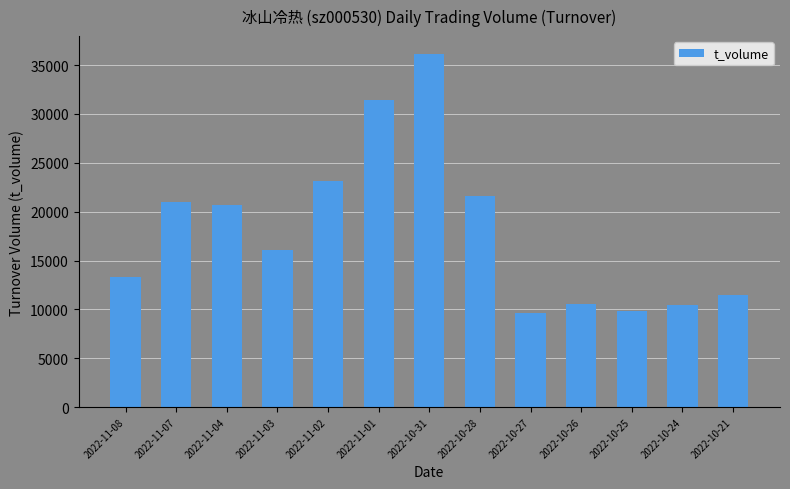

Is it true that the value at 2022-11-01 is 52145?

False